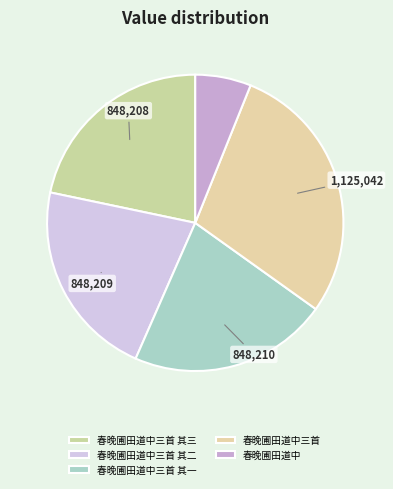

To the nearest percent, what is the combined percentage of 春晚圃田道中三首 and 春晚圃田道中三首 其二?

50%